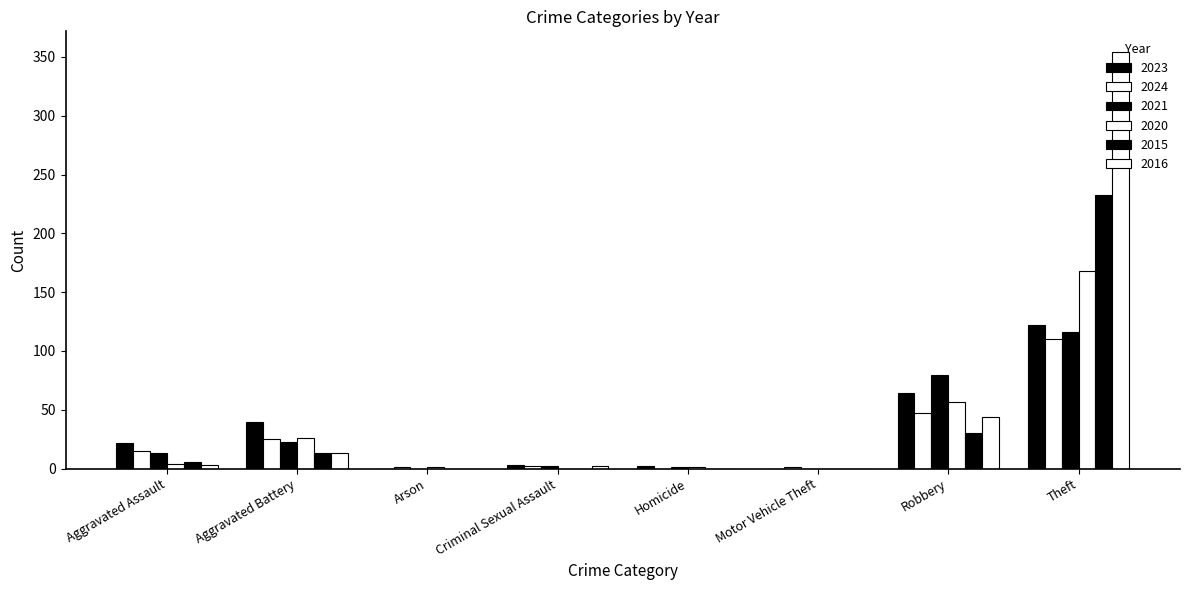

How many series are shown in this chart?

6